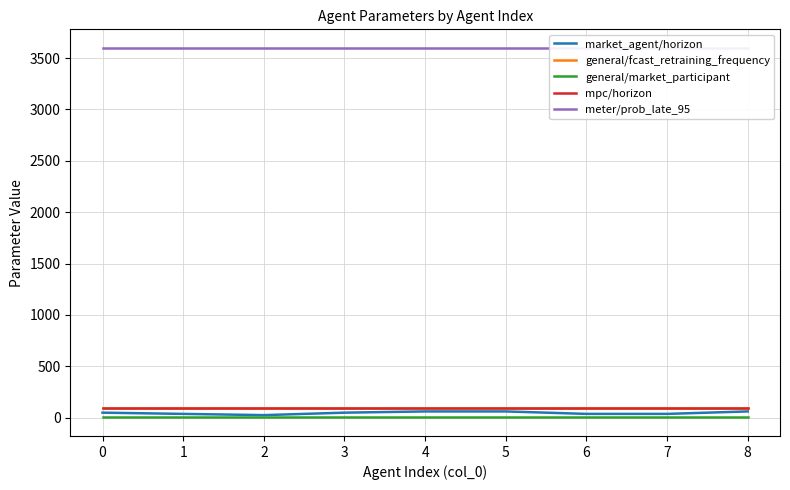

Reading left to right, transcribe all the data shown in this chart.

market_agent/horizon: 48	36	24	48	60	60	36	36	60
general/fcast_retraining_frequency: 96	96	96	96	96	96	96	96	96
general/market_participant: 1	1	1	1	1	1	1	1	1
mpc/horizon: 96	96	96	96	96	96	96	96	96
meter/prob_late_95: 3600	3600	3600	3600	3600	3600	3600	3600	3600